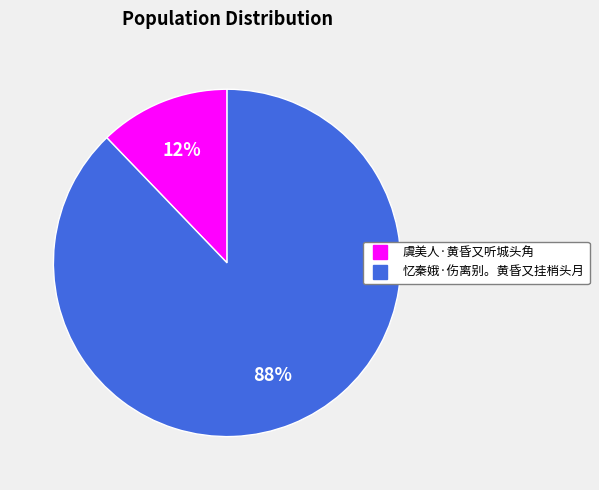

To the nearest percent, what is the difference between the largest and smallest slice percentages?

76%